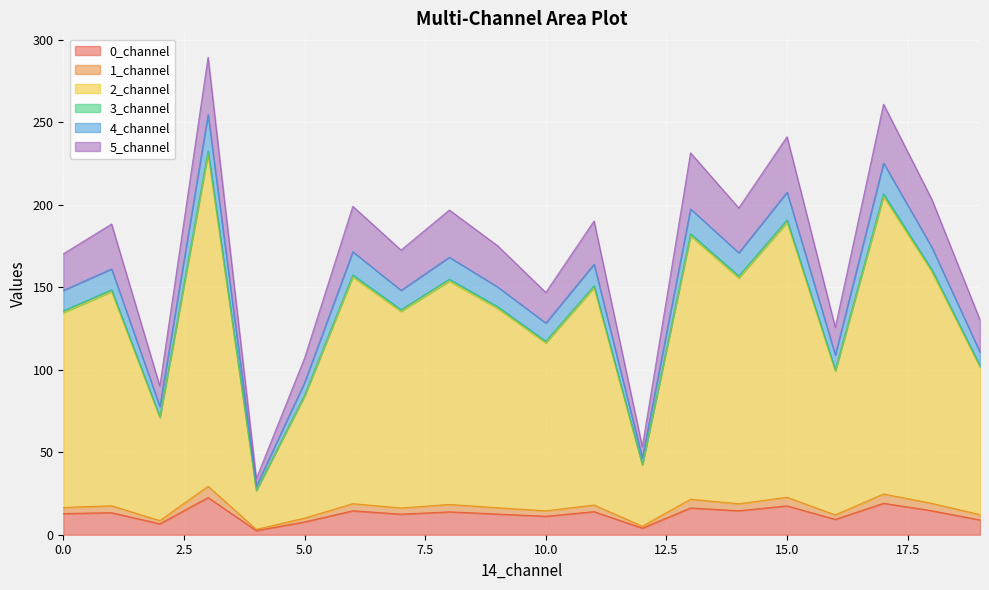

Does the chart display data point markers on the line(s)?

No